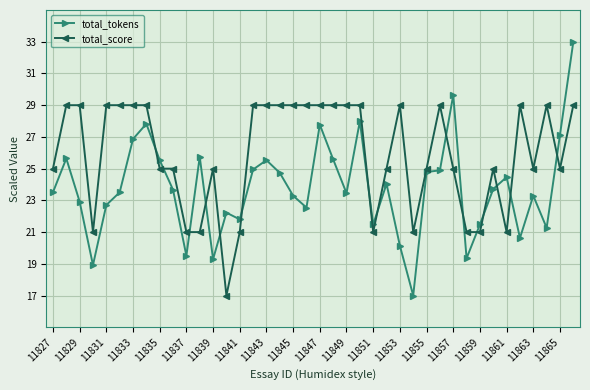

What is the smallest value displayed?

17.0